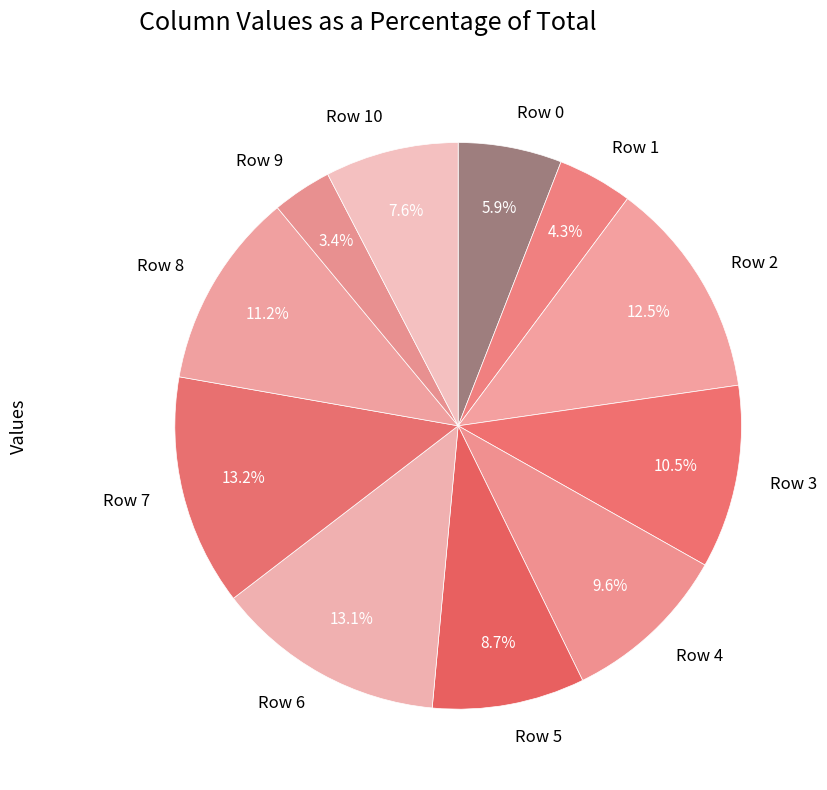

Which has a higher value, Row 9 or Row 7?

Row 7